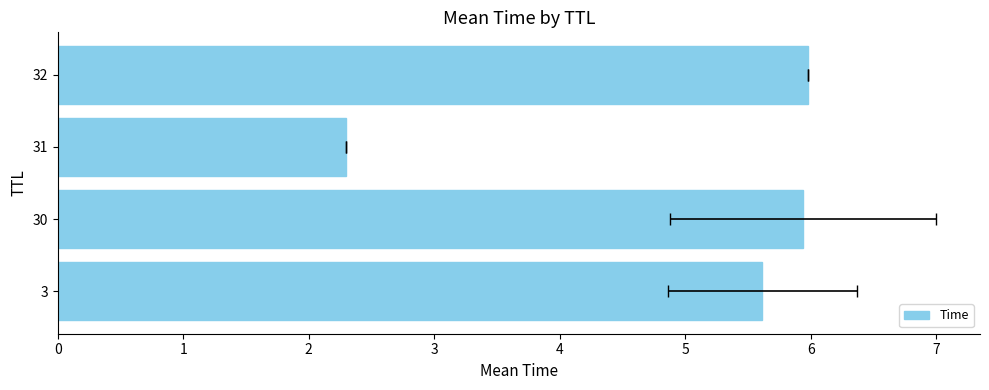

What is the value of the 2nd bar from the left?

5.9